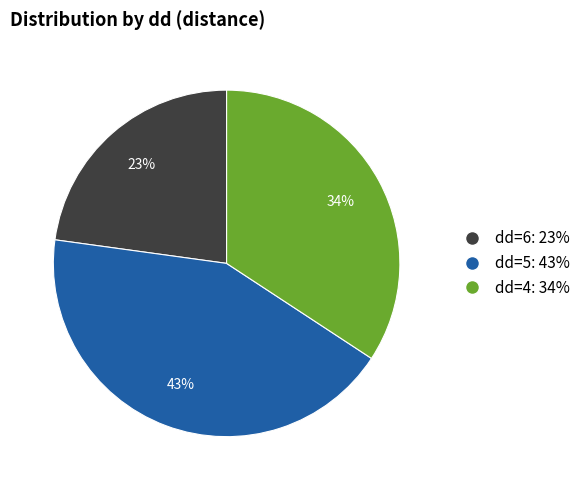

How many slices are in this pie chart?

3